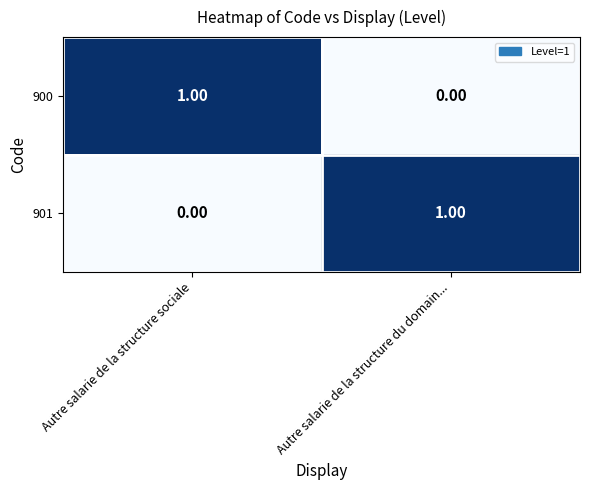

Where is 901 nearest to the value 0?

Autre salarie de la structure sociale